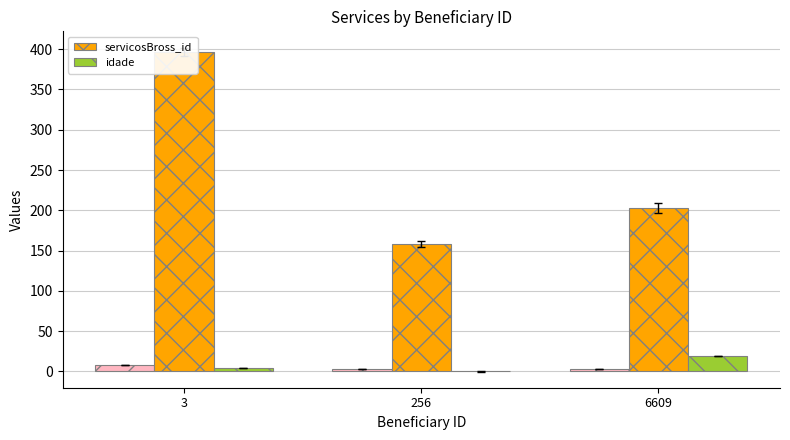

True or false: idade has a value of 4 at 3.

True